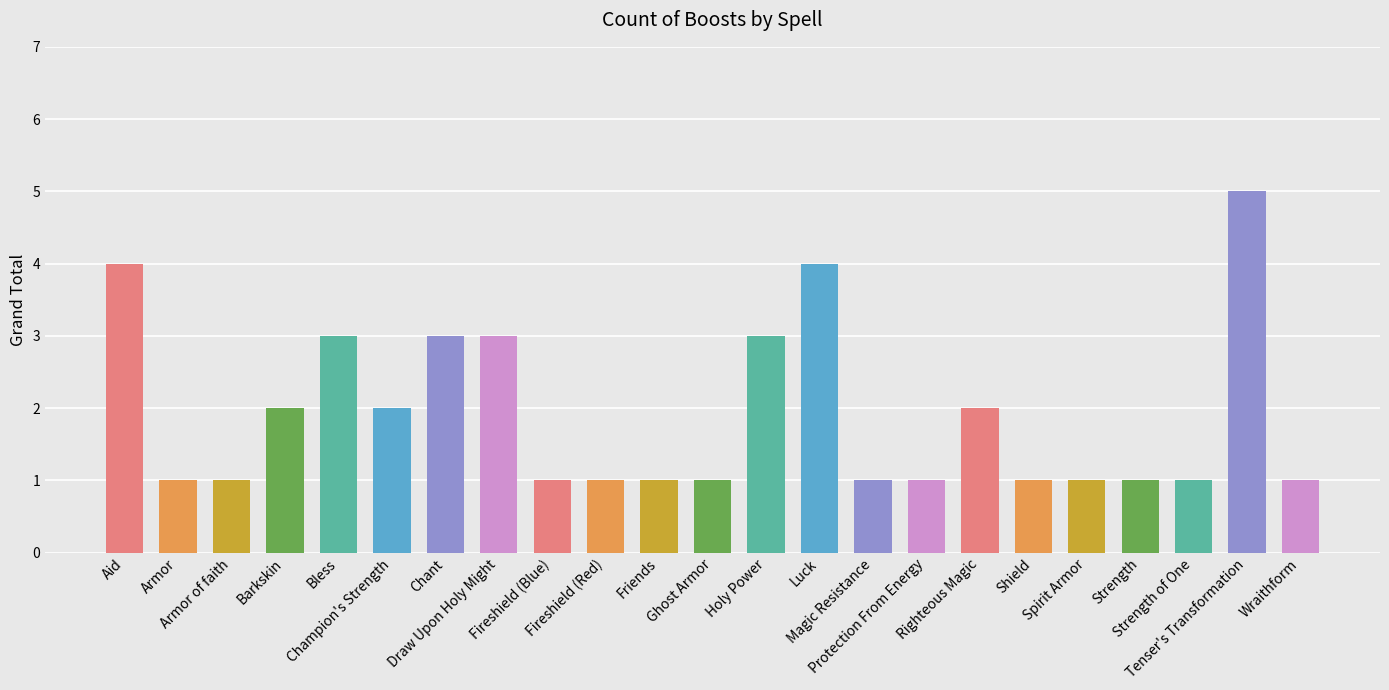

Count the number of categories in the chart.

23